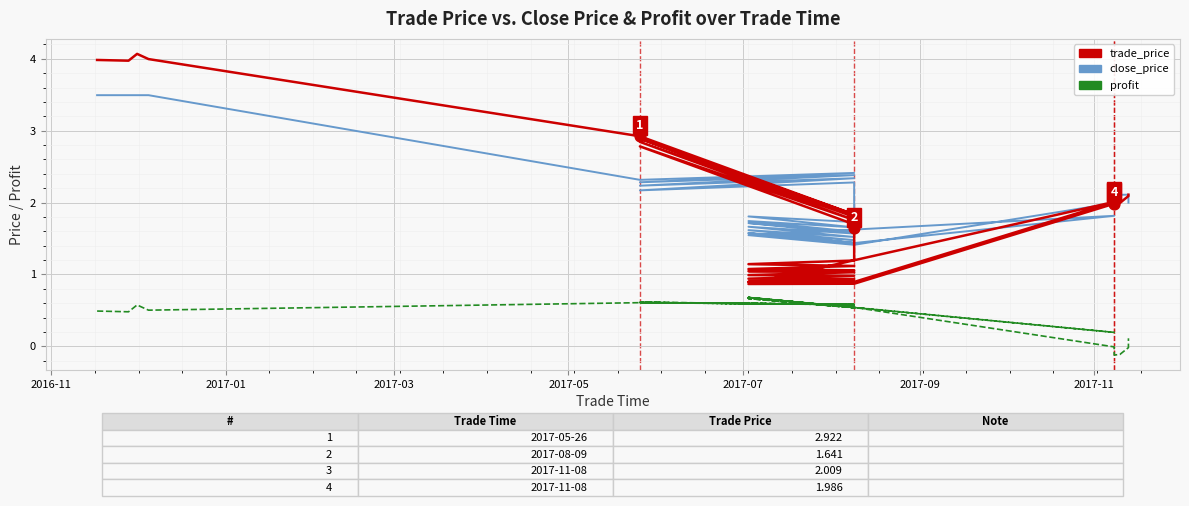

At how many categories does at least one series exceed 2?

20